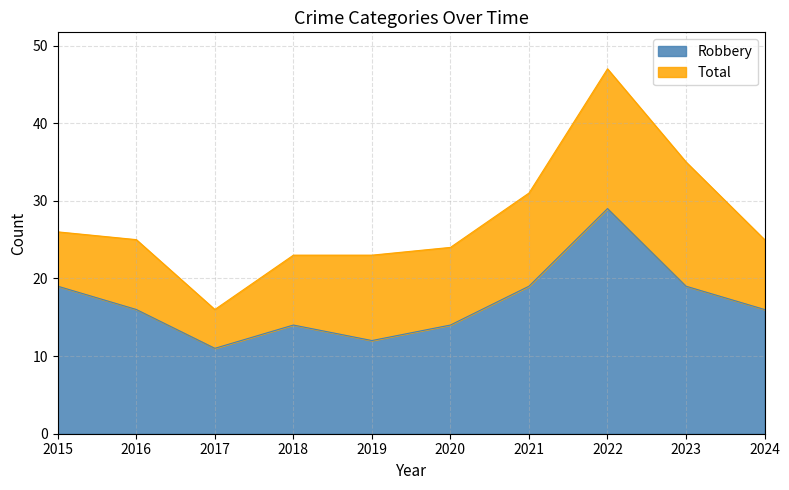

In Total, how many points are lower than both neighbors (excluding endpoints)?

1